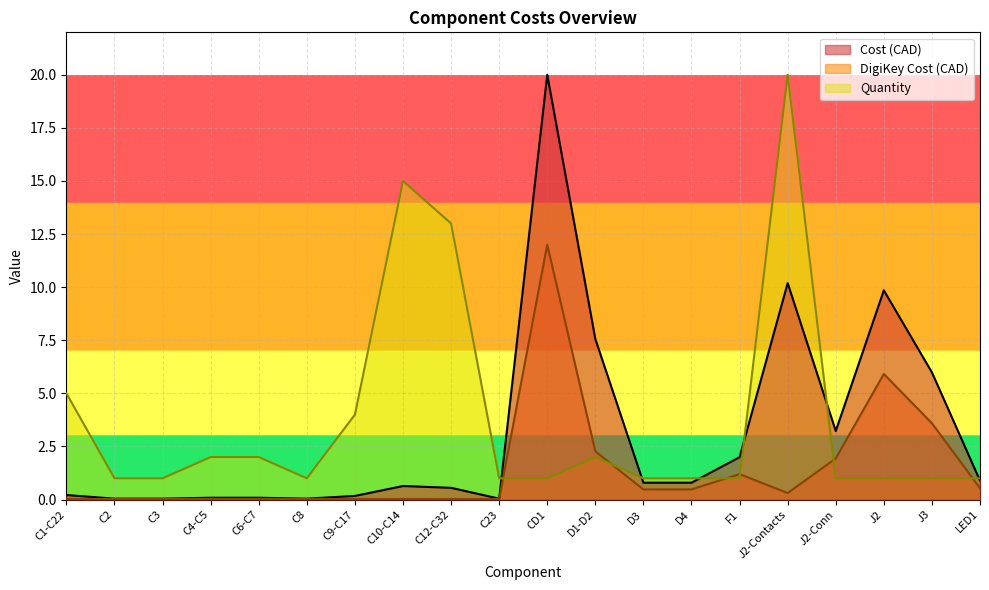

Rank the series by their average value, from lowest to highest.

DigiKey Cost (CAD), Cost (CAD), Quantity